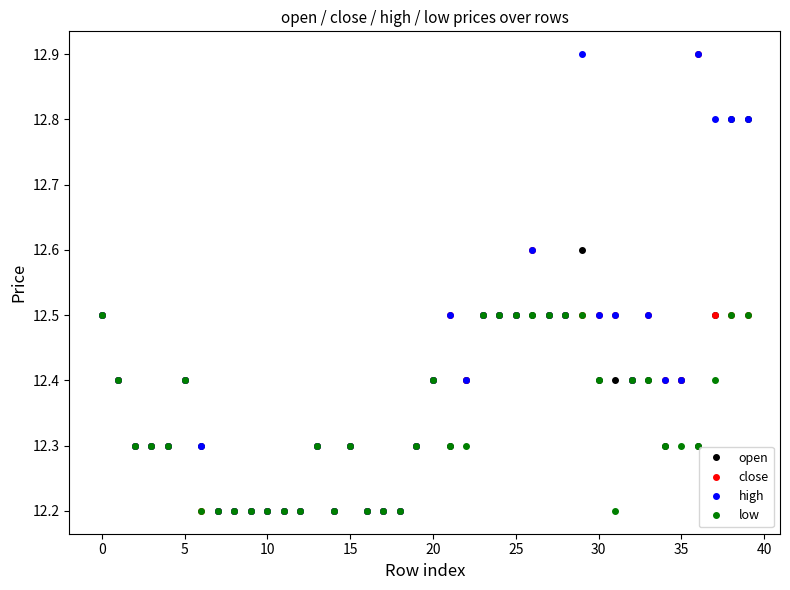

What is the highest value of the open series?

12.8